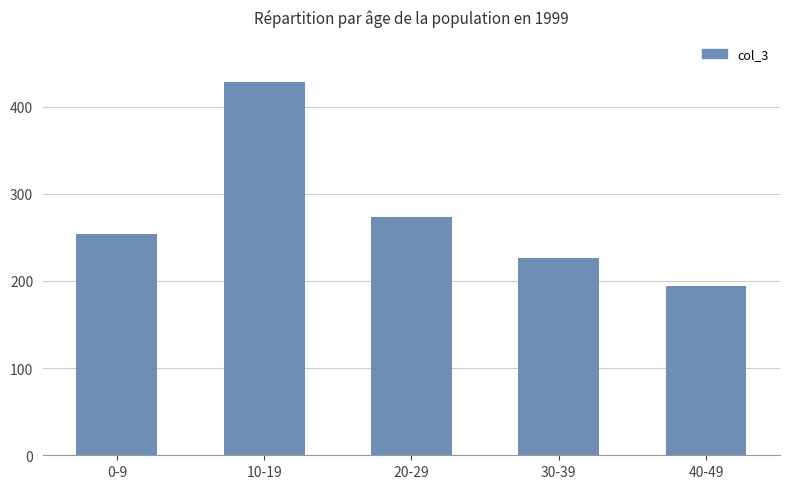

Approximately how many times larger is the value at 20-29 compared to 0-9?

1.1